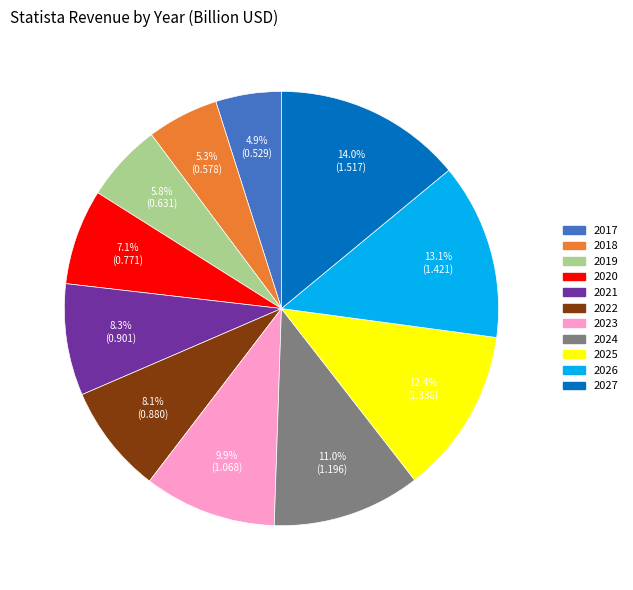

How many slices are in this pie chart?

11